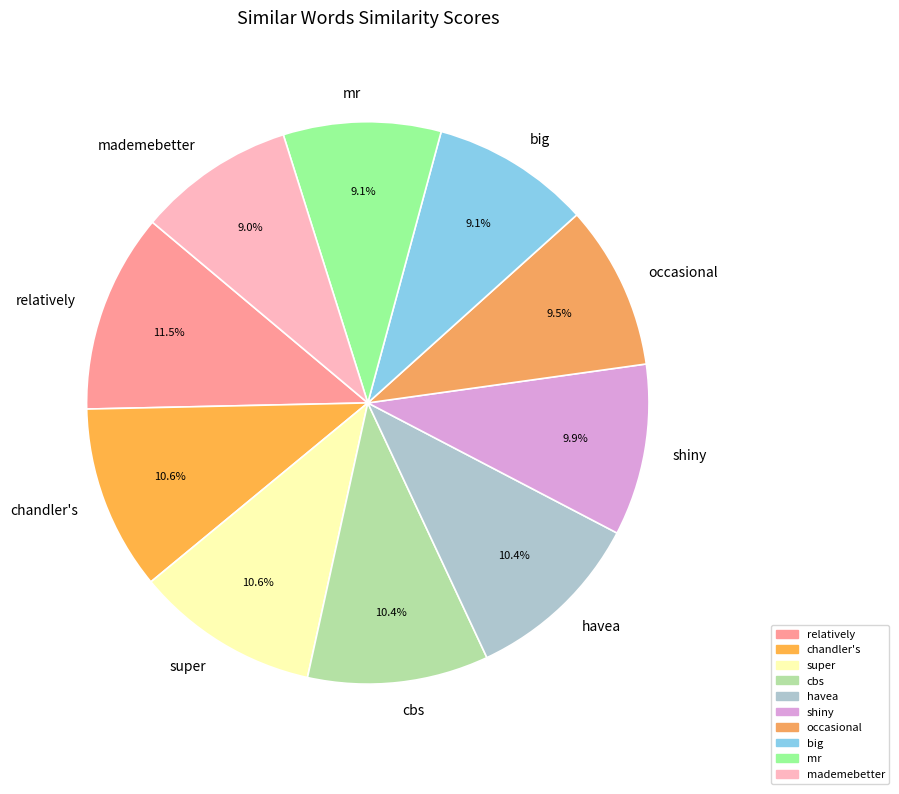

Which category has the biggest portion of the pie?

relatively